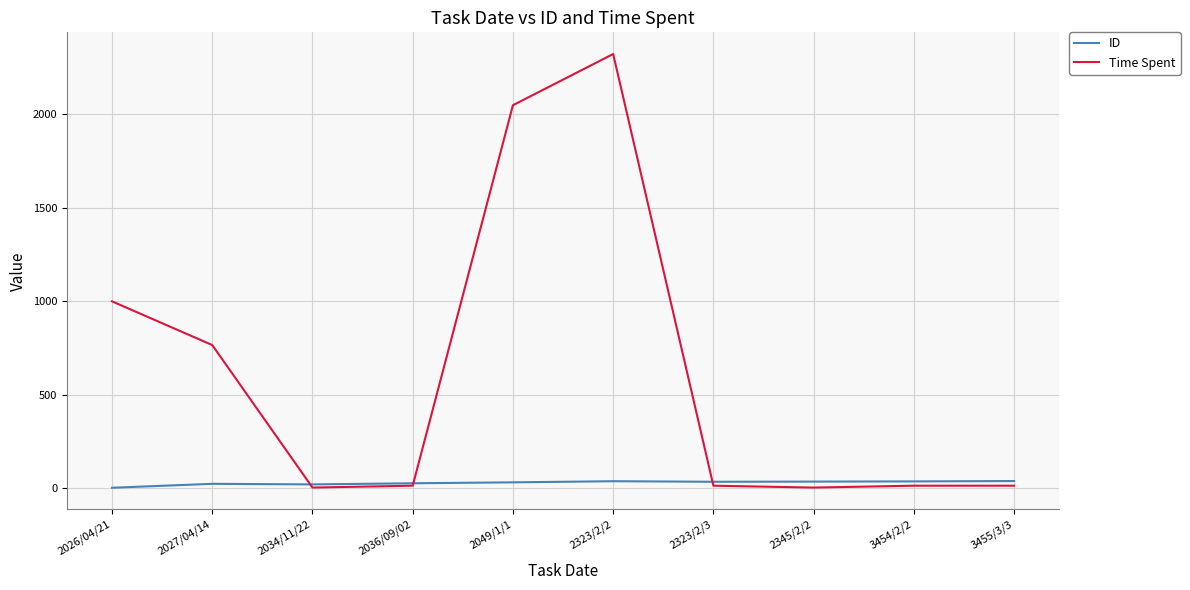

The value of ID at 3455/3/3 is 37. True or false?

True